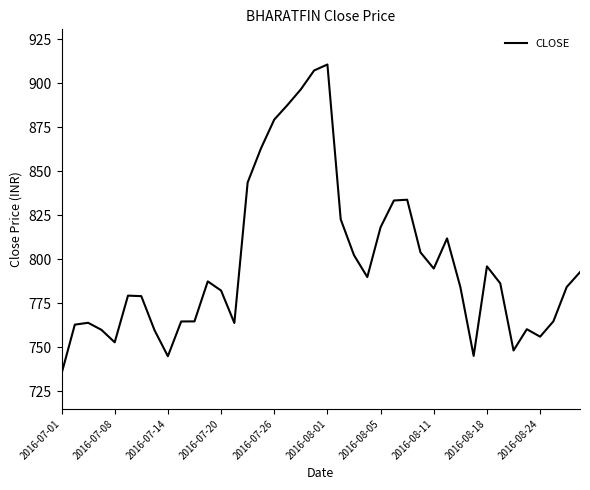

What is the difference between the second highest and second lowest values?

162.5